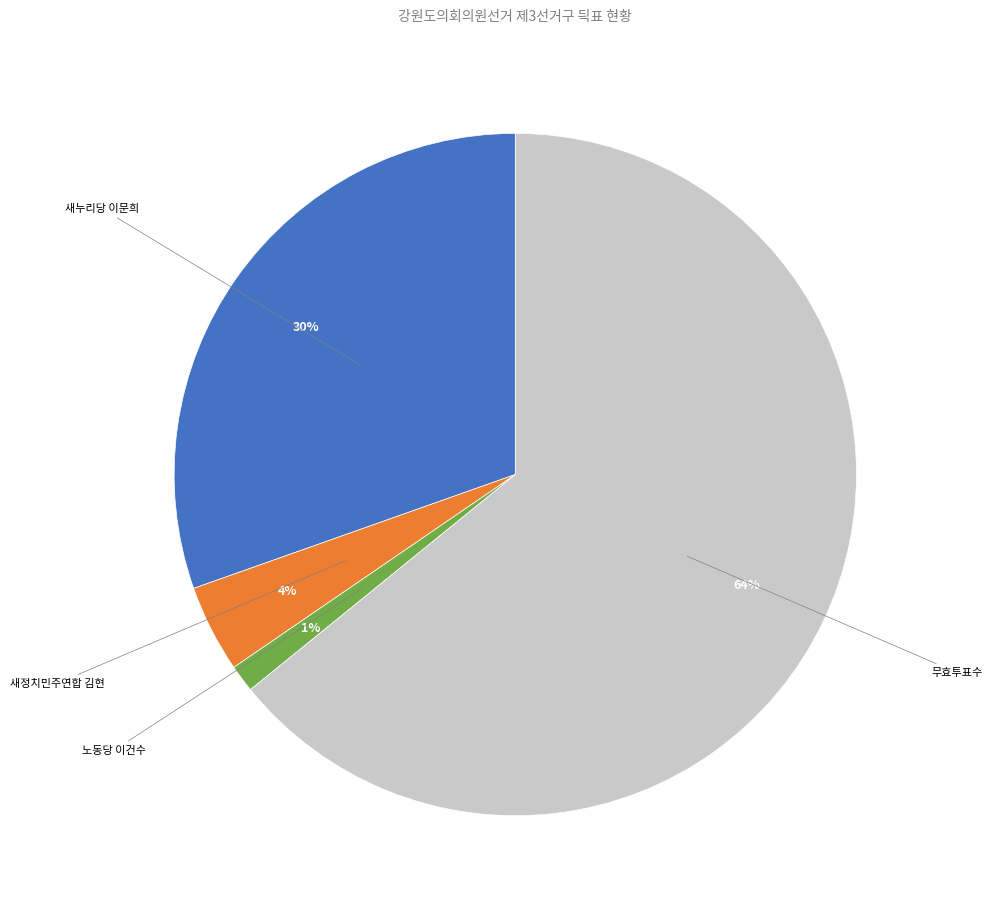

To the nearest percent, what is the average slice percentage?

25%